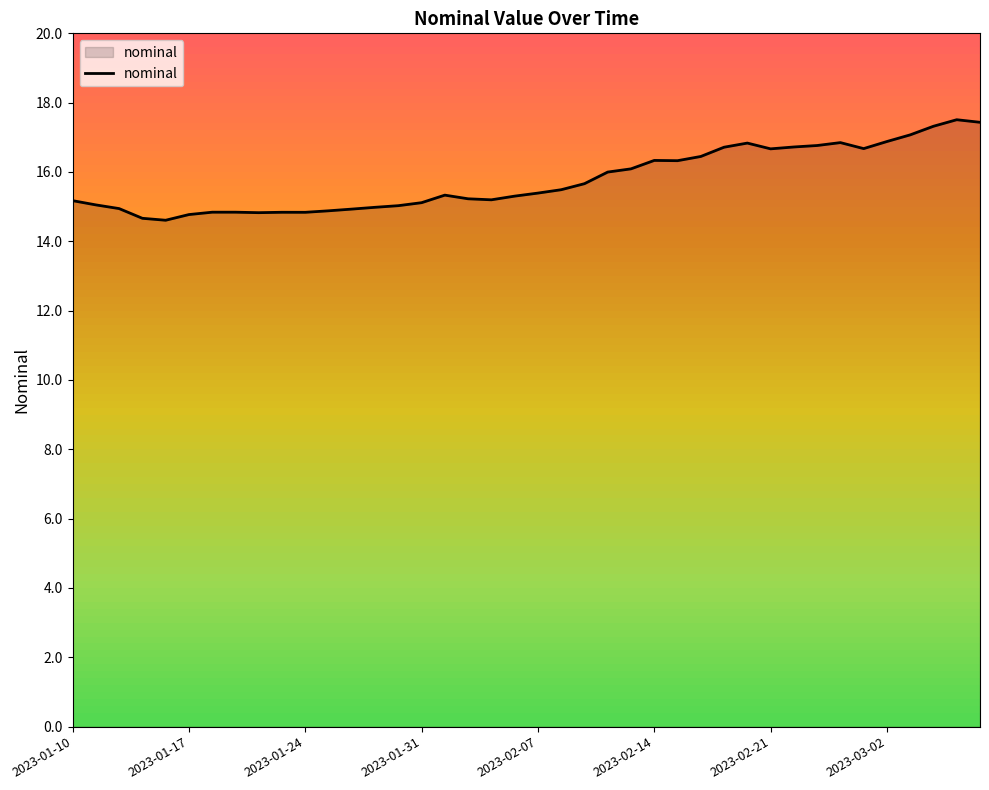

What is the minimum value shown in the chart?

14.6